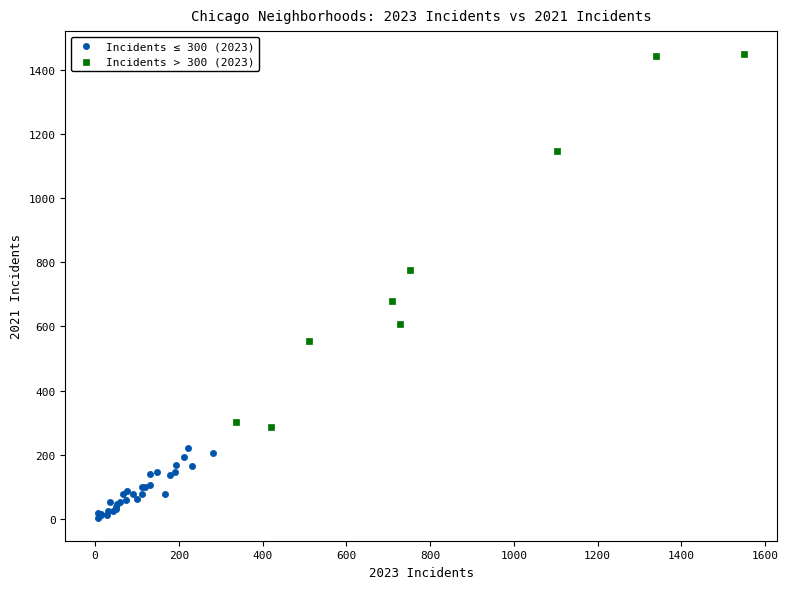

What are all the series names shown in the legend?

Incidents ≤ 300 (2023), Incidents > 300 (2023)